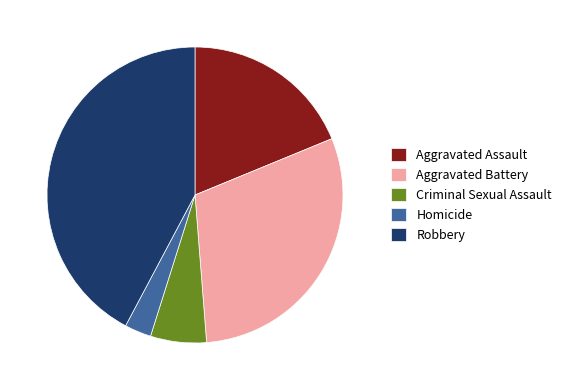

Combined, do Aggravated Battery and Robbery account for over 50%?

Yes